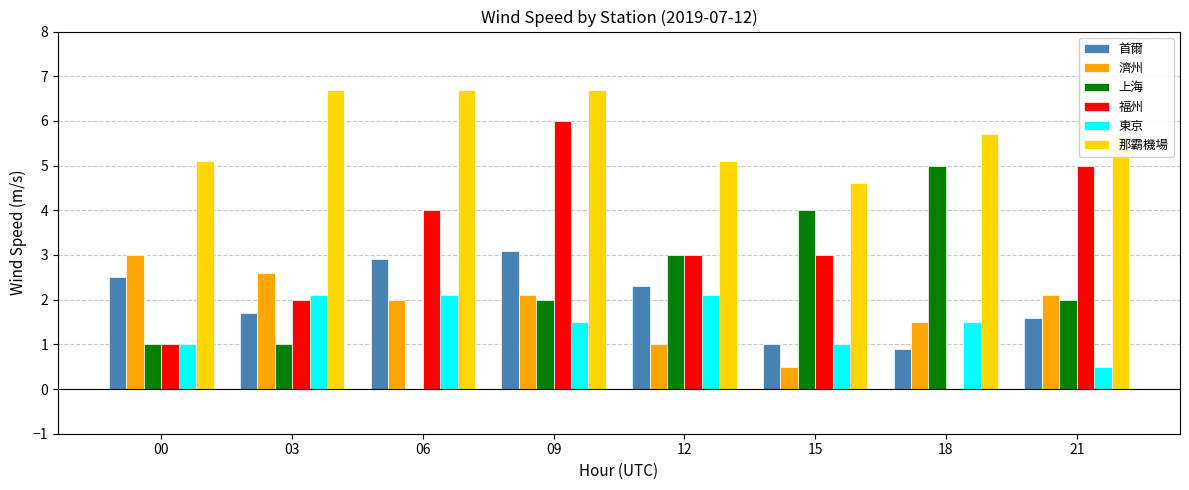

Which series has the widest spread of values?

福州